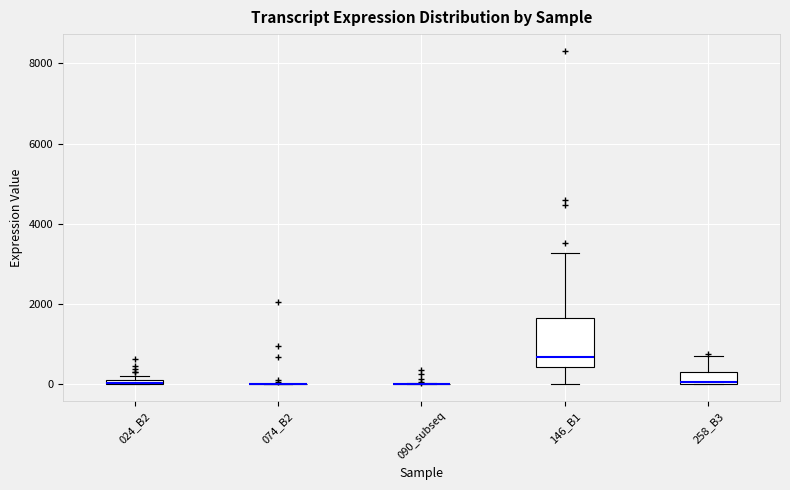

Where is the lower edge of the box for 024_B2 on the y-axis? The values are not printed on the chart, so give them approximately, as read against the axis.

0